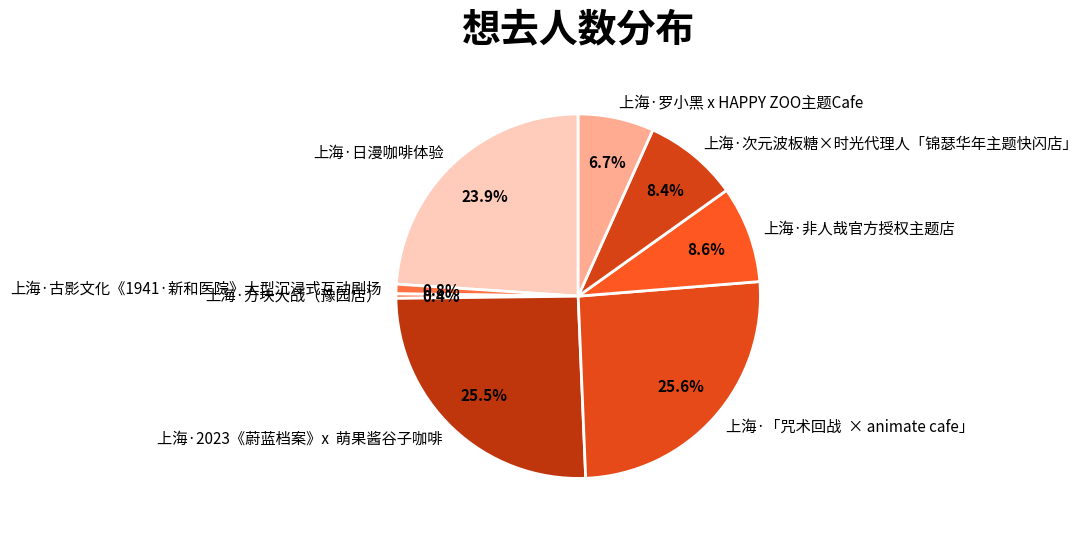

Is it true that 上海·罗小黑 x HAPPY ZOO主题Cafe is 7% of the pie?

True